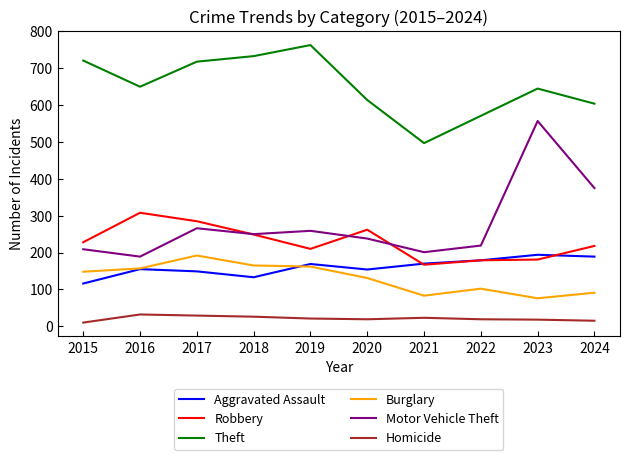

Which category has the highest value across all series?

2019